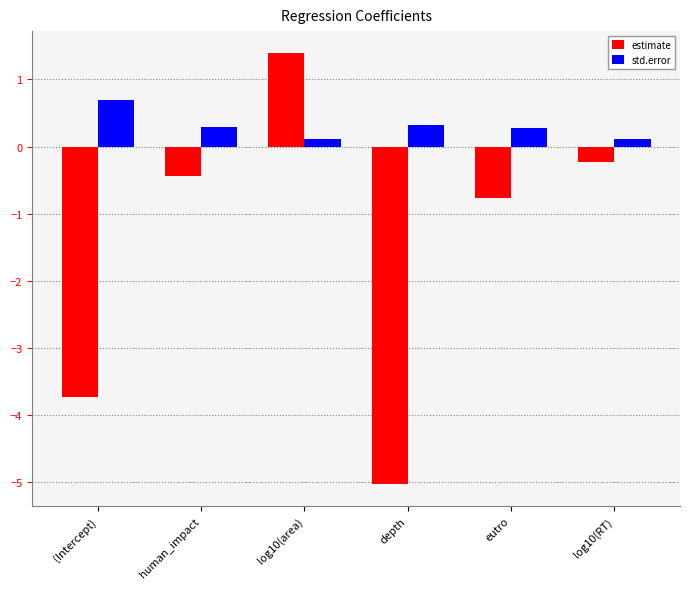

Which category has the lowest value in the estimate series?

depth